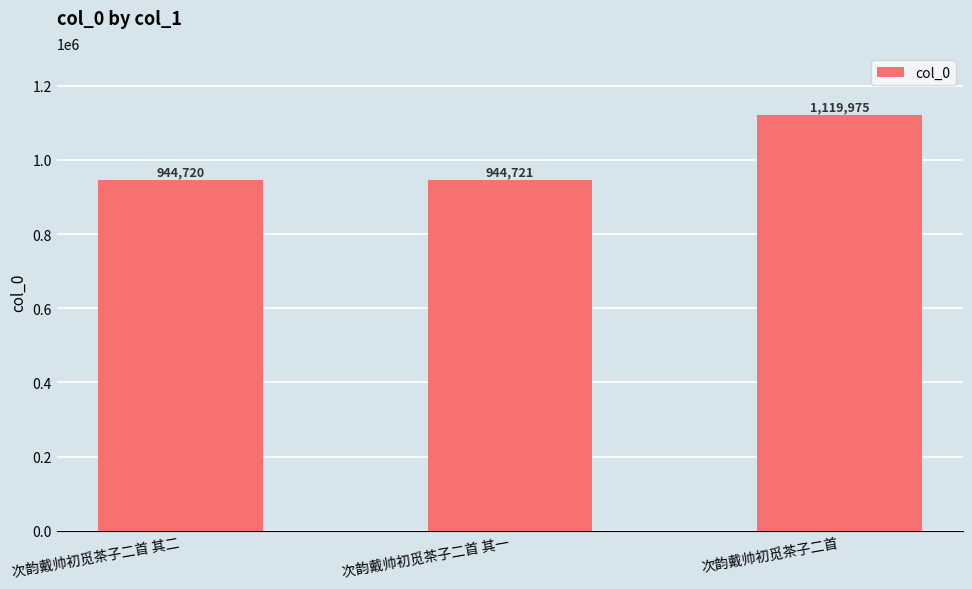

List the labels in order of value, largest first.

次韵戴帅初觅茶子二首, 次韵戴帅初觅茶子二首 其一, 次韵戴帅初觅茶子二首 其二